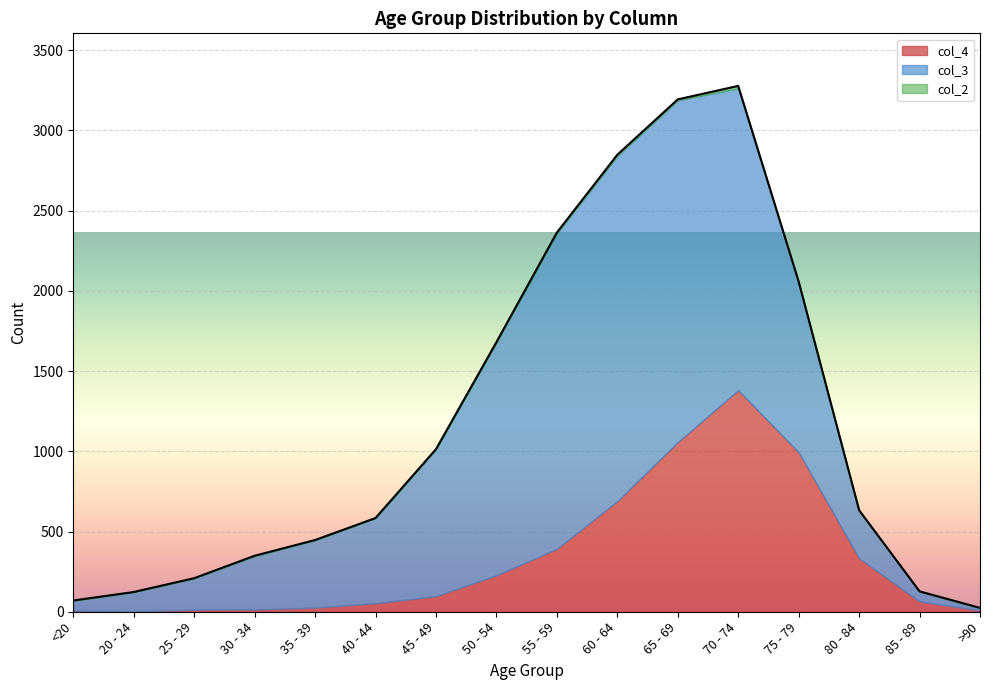

The col_2 series shows 3 at 30 - 34. True or false?

False